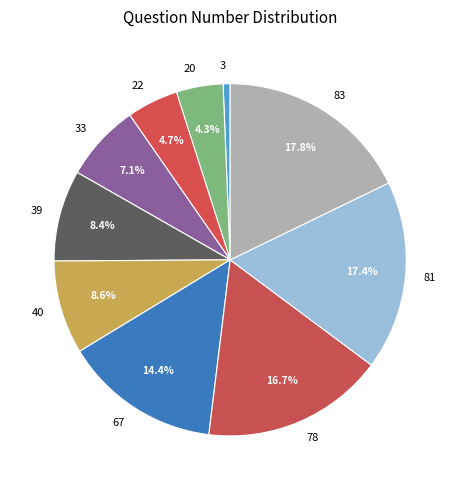

Between 20 and 83, which is larger?

83